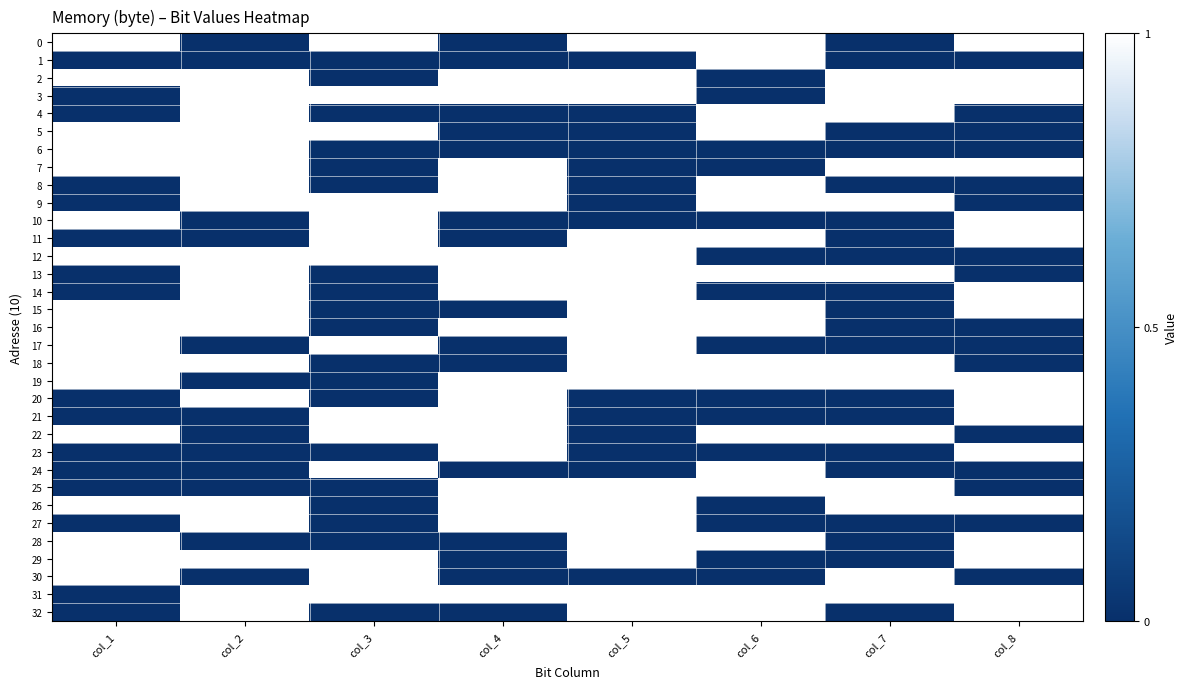

Reading left to right, extract all data points from this chart.

0: col_1=1	col_2=0	col_3=1	col_4=0	col_5=1	col_6=1	col_7=0	col_8=1
1: col_1=0	col_2=0	col_3=0	col_4=0	col_5=0	col_6=1	col_7=0	col_8=0
2: col_1=1	col_2=1	col_3=0	col_4=1	col_5=1	col_6=0	col_7=1	col_8=1
3: col_1=0	col_2=1	col_3=1	col_4=1	col_5=1	col_6=0	col_7=1	col_8=1
4: col_1=0	col_2=1	col_3=0	col_4=0	col_5=0	col_6=1	col_7=1	col_8=0
5: col_1=1	col_2=1	col_3=1	col_4=0	col_5=0	col_6=1	col_7=0	col_8=0
6: col_1=1	col_2=1	col_3=0	col_4=0	col_5=0	col_6=0	col_7=0	col_8=0
7: col_1=1	col_2=1	col_3=0	col_4=1	col_5=0	col_6=0	col_7=1	col_8=1
8: col_1=0	col_2=1	col_3=0	col_4=1	col_5=0	col_6=1	col_7=0	col_8=0
9: col_1=0	col_2=1	col_3=1	col_4=1	col_5=0	col_6=1	col_7=1	col_8=0
10: col_1=1	col_2=0	col_3=1	col_4=0	col_5=0	col_6=0	col_7=0	col_8=1
11: col_1=0	col_2=0	col_3=1	col_4=0	col_5=1	col_6=1	col_7=0	col_8=1
12: col_1=1	col_2=1	col_3=1	col_4=1	col_5=1	col_6=0	col_7=0	col_8=0
13: col_1=0	col_2=1	col_3=0	col_4=1	col_5=1	col_6=1	col_7=1	col_8=0
14: col_1=0	col_2=1	col_3=0	col_4=1	col_5=1	col_6=0	col_7=0	col_8=1
15: col_1=1	col_2=1	col_3=0	col_4=0	col_5=1	col_6=1	col_7=0	col_8=1
16: col_1=1	col_2=1	col_3=0	col_4=1	col_5=1	col_6=1	col_7=0	col_8=0
17: col_1=1	col_2=0	col_3=1	col_4=0	col_5=1	col_6=0	col_7=0	col_8=0
18: col_1=1	col_2=1	col_3=0	col_4=0	col_5=1	col_6=1	col_7=1	col_8=0
19: col_1=1	col_2=0	col_3=0	col_4=1	col_5=1	col_6=1	col_7=1	col_8=1
20: col_1=0	col_2=1	col_3=0	col_4=1	col_5=0	col_6=0	col_7=0	col_8=1
21: col_1=0	col_2=0	col_3=1	col_4=1	col_5=0	col_6=0	col_7=0	col_8=1
22: col_1=1	col_2=0	col_3=1	col_4=1	col_5=0	col_6=1	col_7=1	col_8=0
23: col_1=0	col_2=0	col_3=0	col_4=1	col_5=0	col_6=0	col_7=0	col_8=1
24: col_1=0	col_2=0	col_3=1	col_4=0	col_5=0	col_6=1	col_7=0	col_8=0
25: col_1=0	col_2=0	col_3=0	col_4=1	col_5=1	col_6=1	col_7=1	col_8=0
26: col_1=1	col_2=1	col_3=0	col_4=1	col_5=1	col_6=0	col_7=1	col_8=1
27: col_1=0	col_2=1	col_3=0	col_4=1	col_5=1	col_6=0	col_7=0	col_8=0
28: col_1=1	col_2=0	col_3=0	col_4=0	col_5=1	col_6=1	col_7=0	col_8=1
29: col_1=1	col_2=1	col_3=1	col_4=0	col_5=1	col_6=0	col_7=0	col_8=1
30: col_1=1	col_2=0	col_3=1	col_4=0	col_5=0	col_6=0	col_7=1	col_8=0
31: col_1=0	col_2=1	col_3=1	col_4=1	col_5=1	col_6=1	col_7=1	col_8=1
32: col_1=0	col_2=1	col_3=0	col_4=0	col_5=1	col_6=1	col_7=0	col_8=1